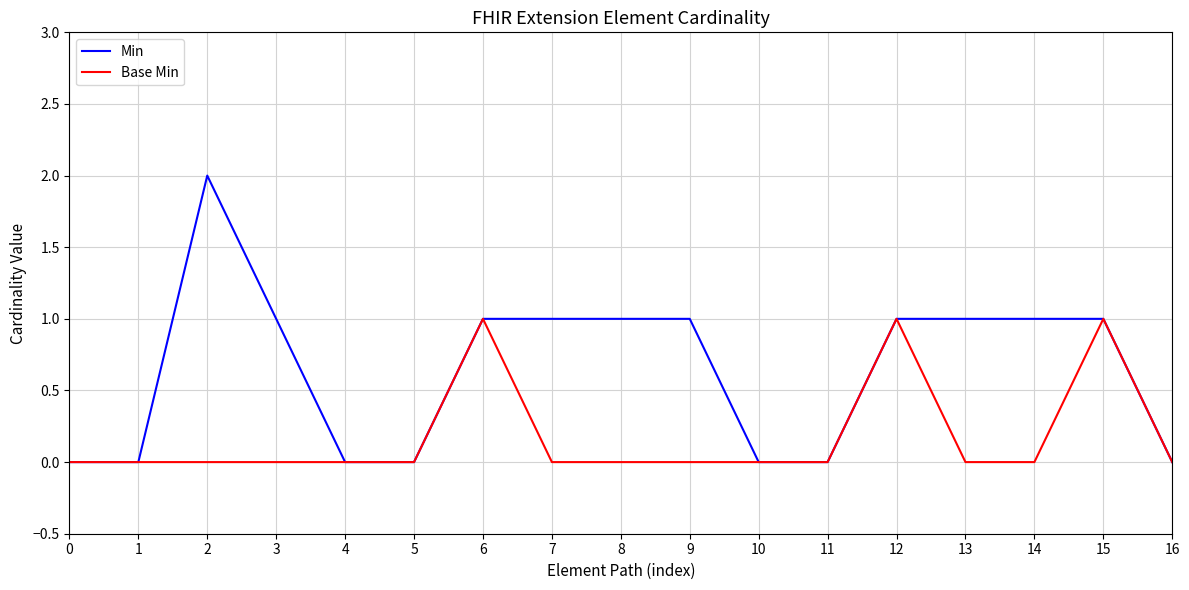

Is the value of Min at 8 greater than the value of Base Min at 10?

Yes